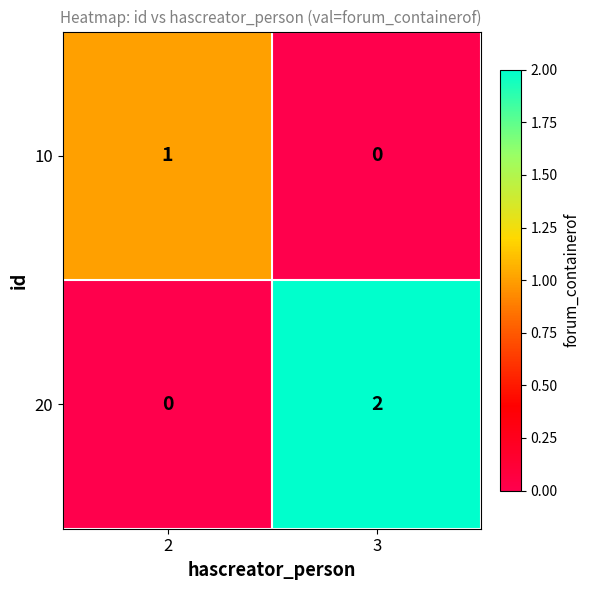

The 20 series shows 2 at 3. True or false?

True